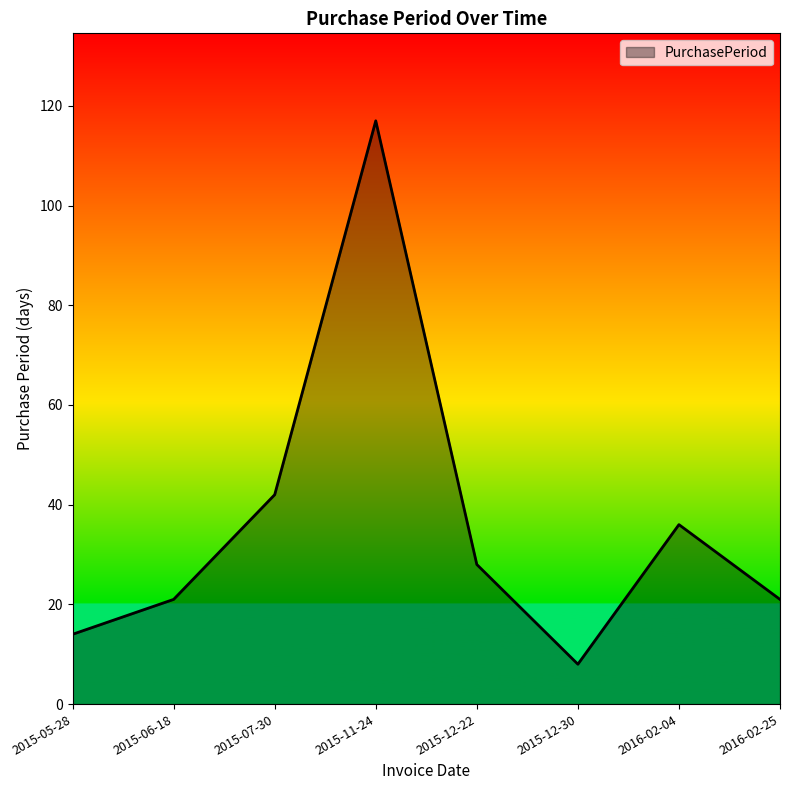

What value does the data have at 2015-12-22, to the nearest 50?

50